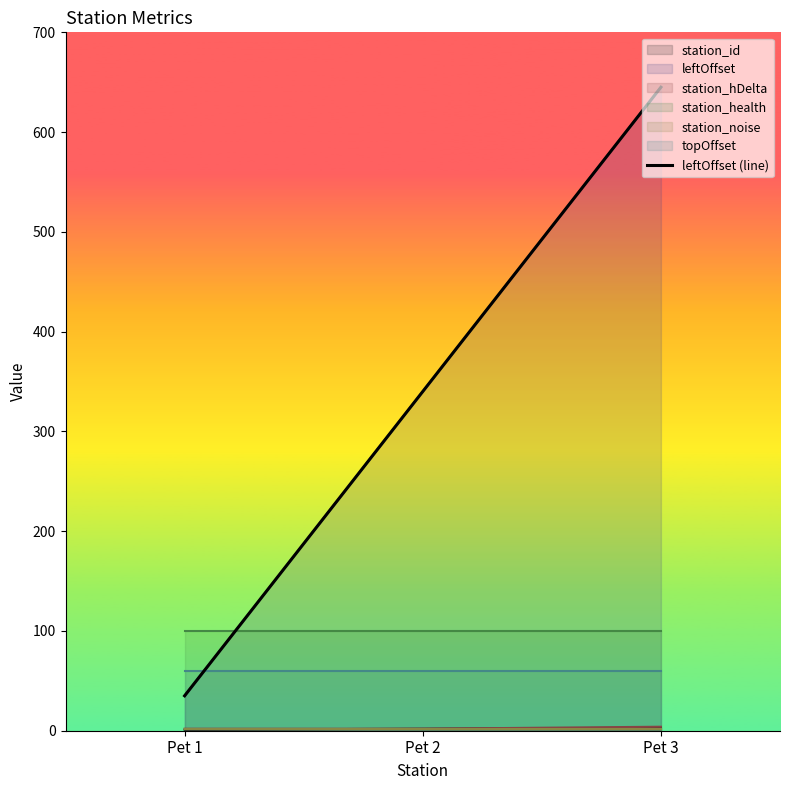

Which has a higher value, Pet 1 or Pet 2?

Pet 2